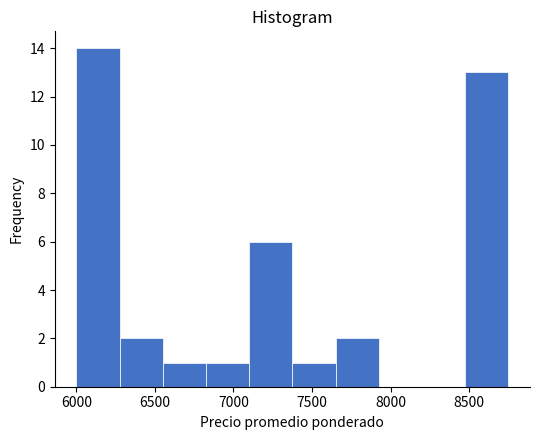

How tall is the bar that spans 8475 to 8750 on the x-axis? Neither the bar edges nor the heights are printed on the chart, so give them approximately, as read against the axes.

13